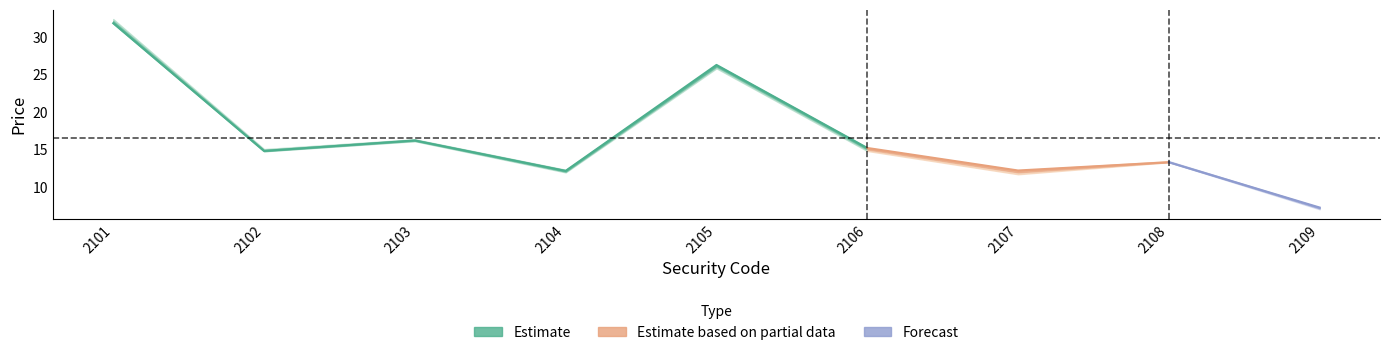

True or false: Low and Close intersect in this chart.

False